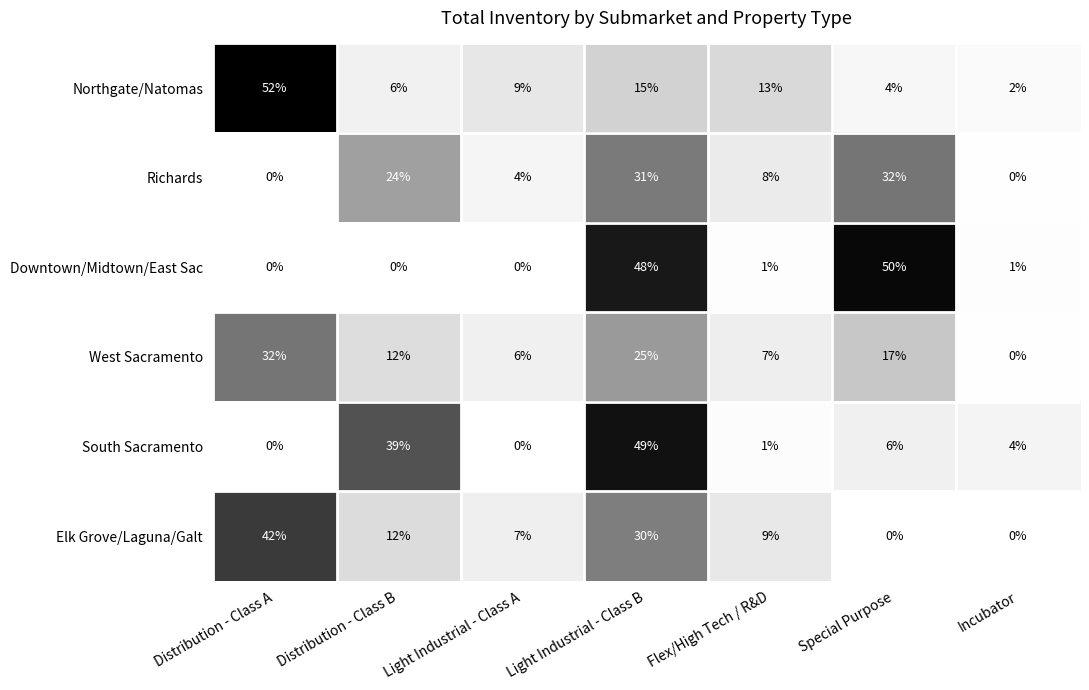

What is the average value of the Northgate/Natomas series?

14